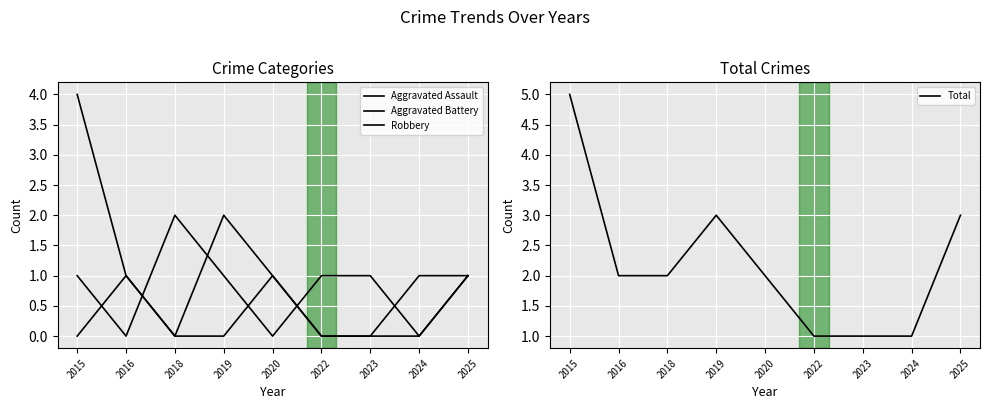

How many interior local peaks does the Total series have?

1